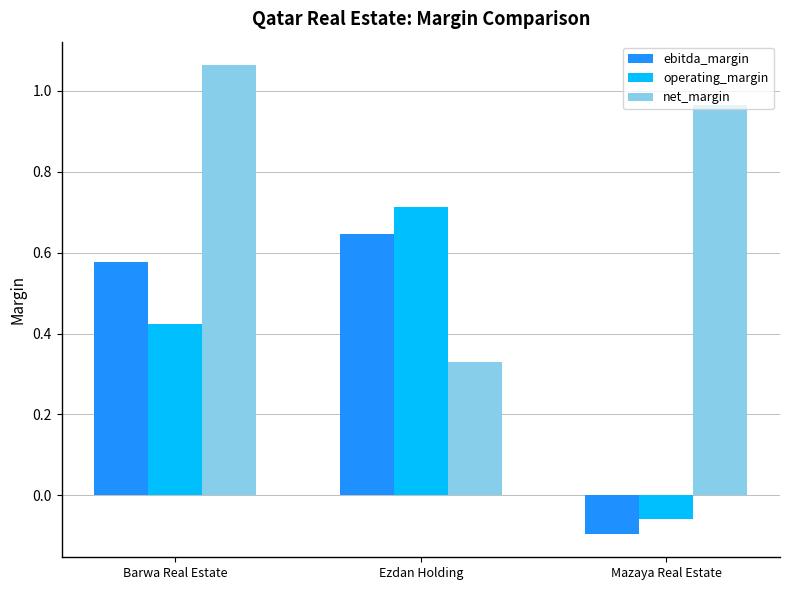

Is it true that operating_margin equals -0.1 at Mazaya Real Estate?

True